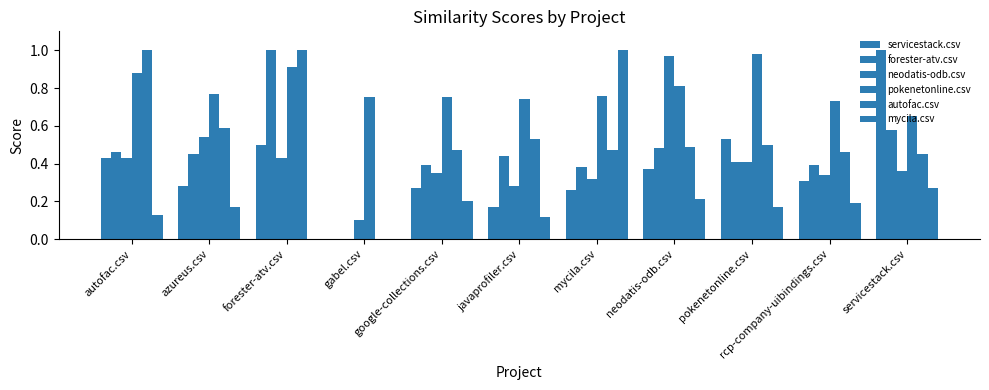

How many groups of bars are there?

11